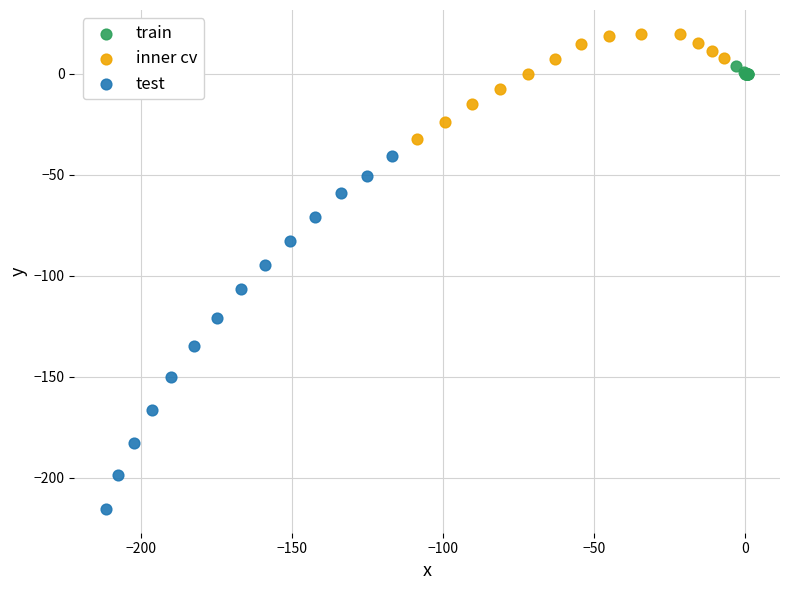

Which series has the widest spread of Y values?

test